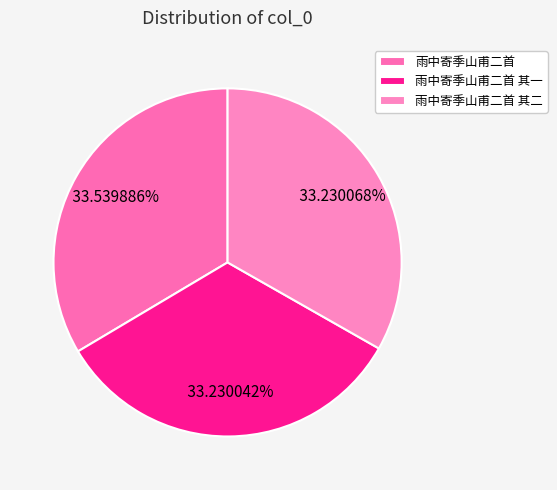

Do 雨中寄季山甫二首 其二 and 雨中寄季山甫二首 其一 together represent more than half of the pie?

Yes